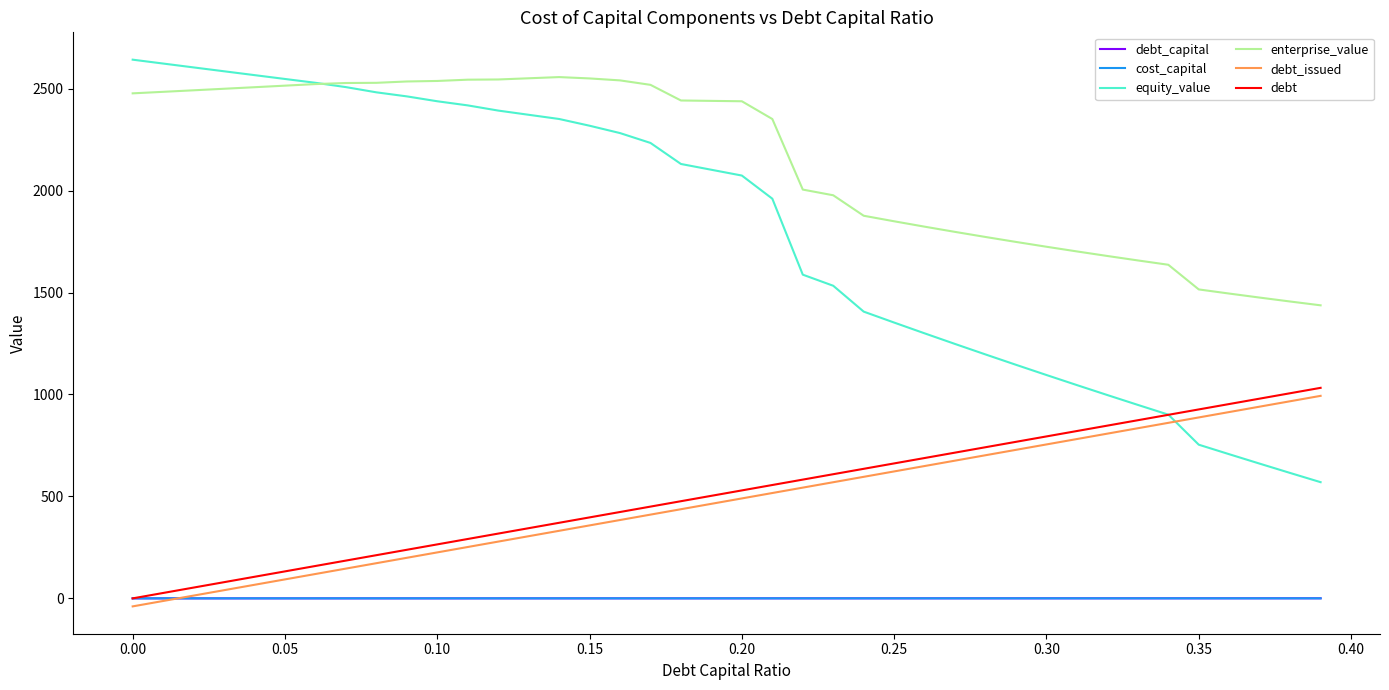

What is the greatest value displayed?

2642.3